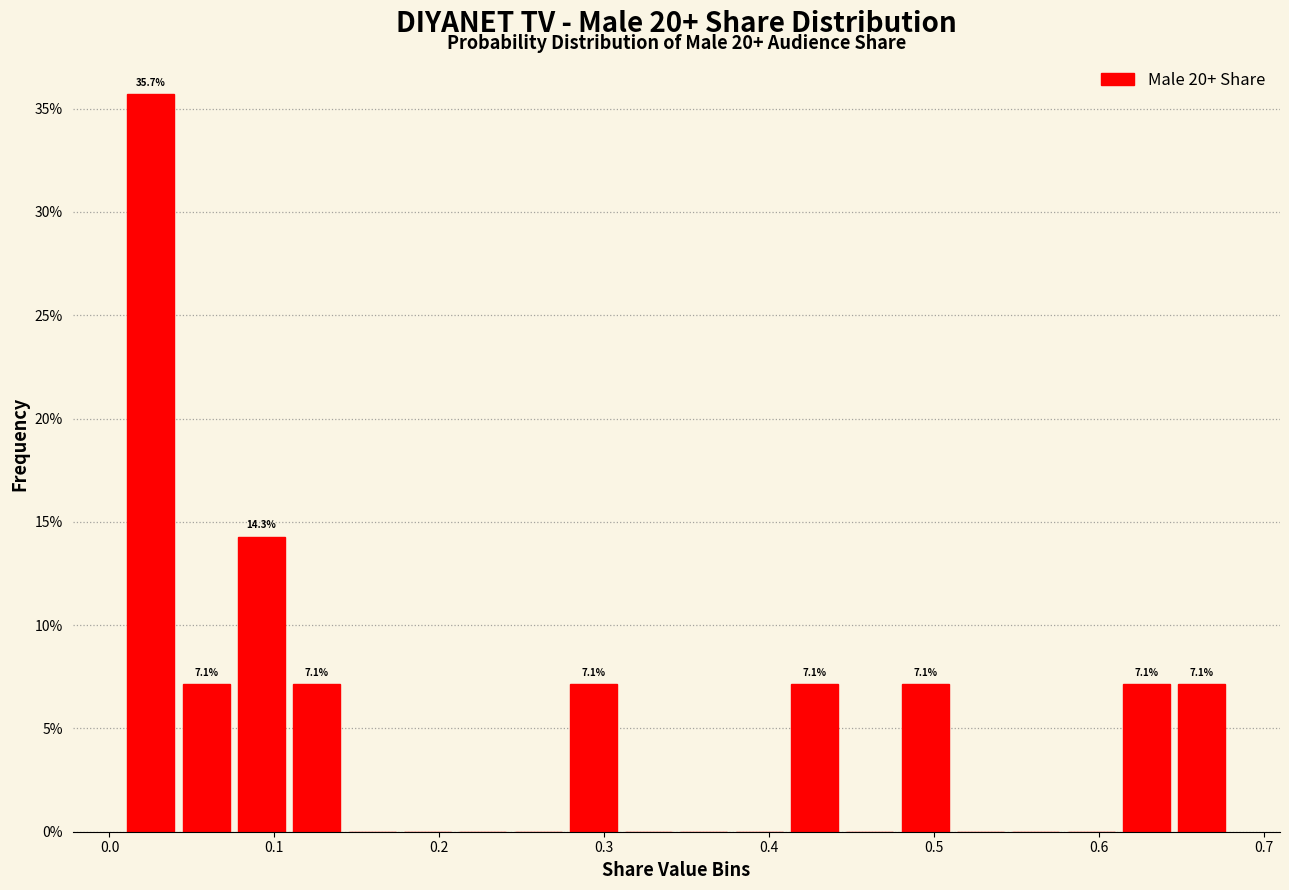

Read against the x-axis, roughly where is the centre of the tallest bar?

0.03